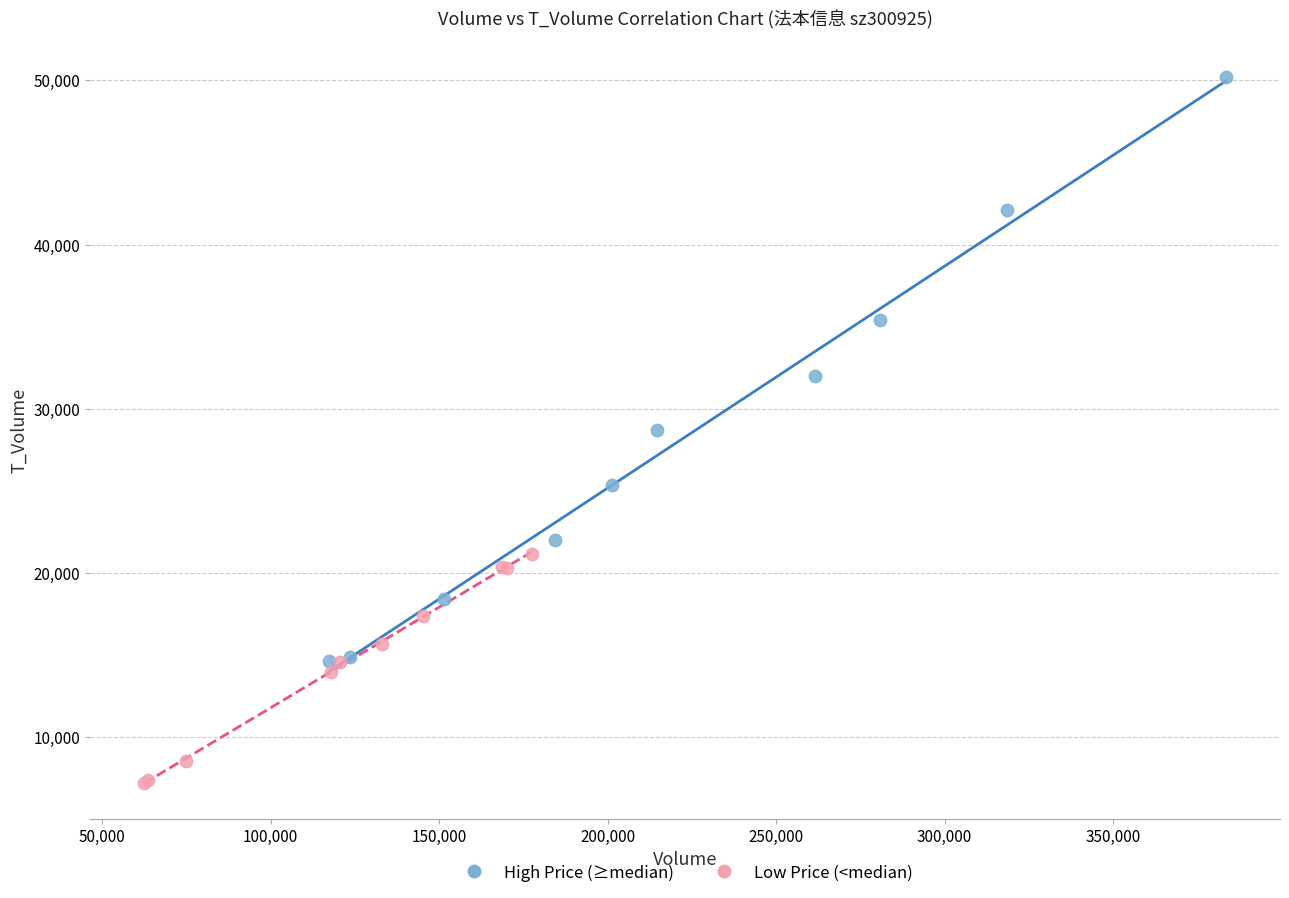

Which series contains the highest Y value?

High Price (≥median)